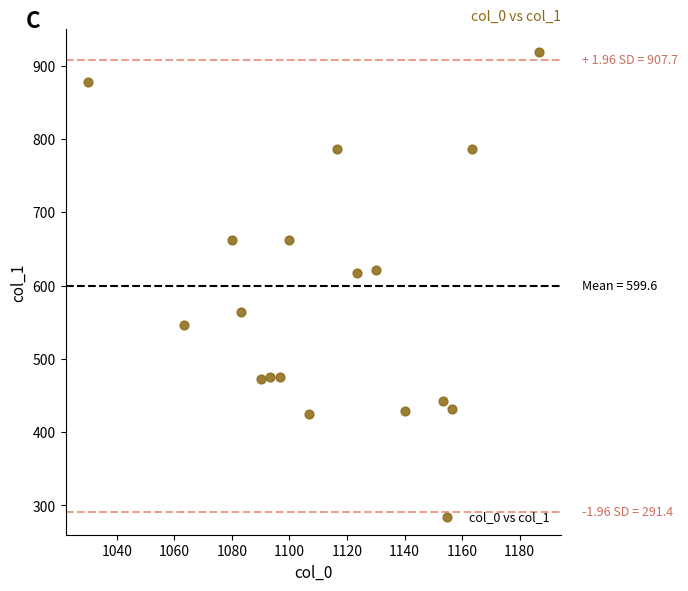

What is the range of X values (max minus min)?

156.7